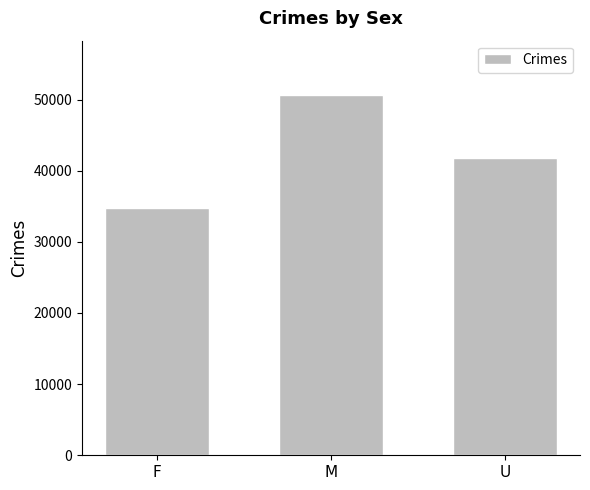

What is the sum of all values?

127212